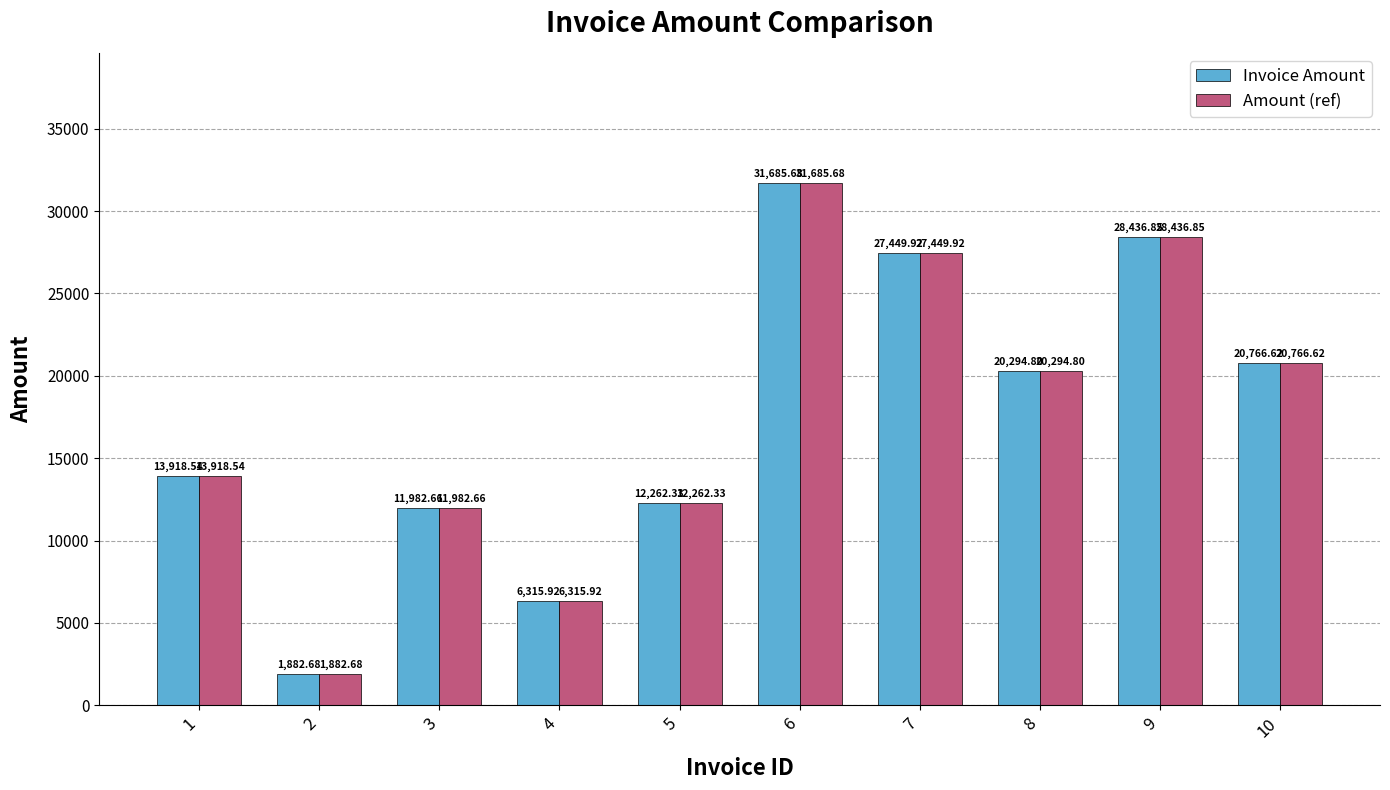

The value of Invoice Amount at 5 is 2898.9. True or false?

False